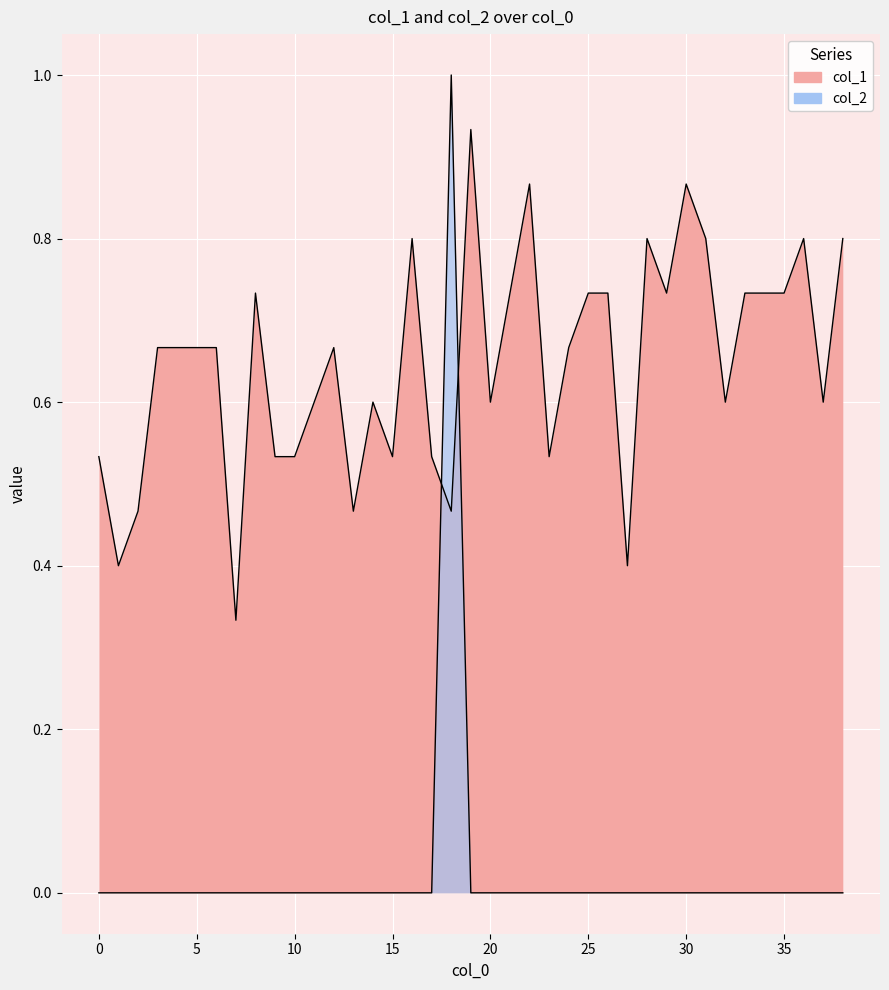

Is the value of col_1 at 18 greater than the value of col_2 at 30?

Yes